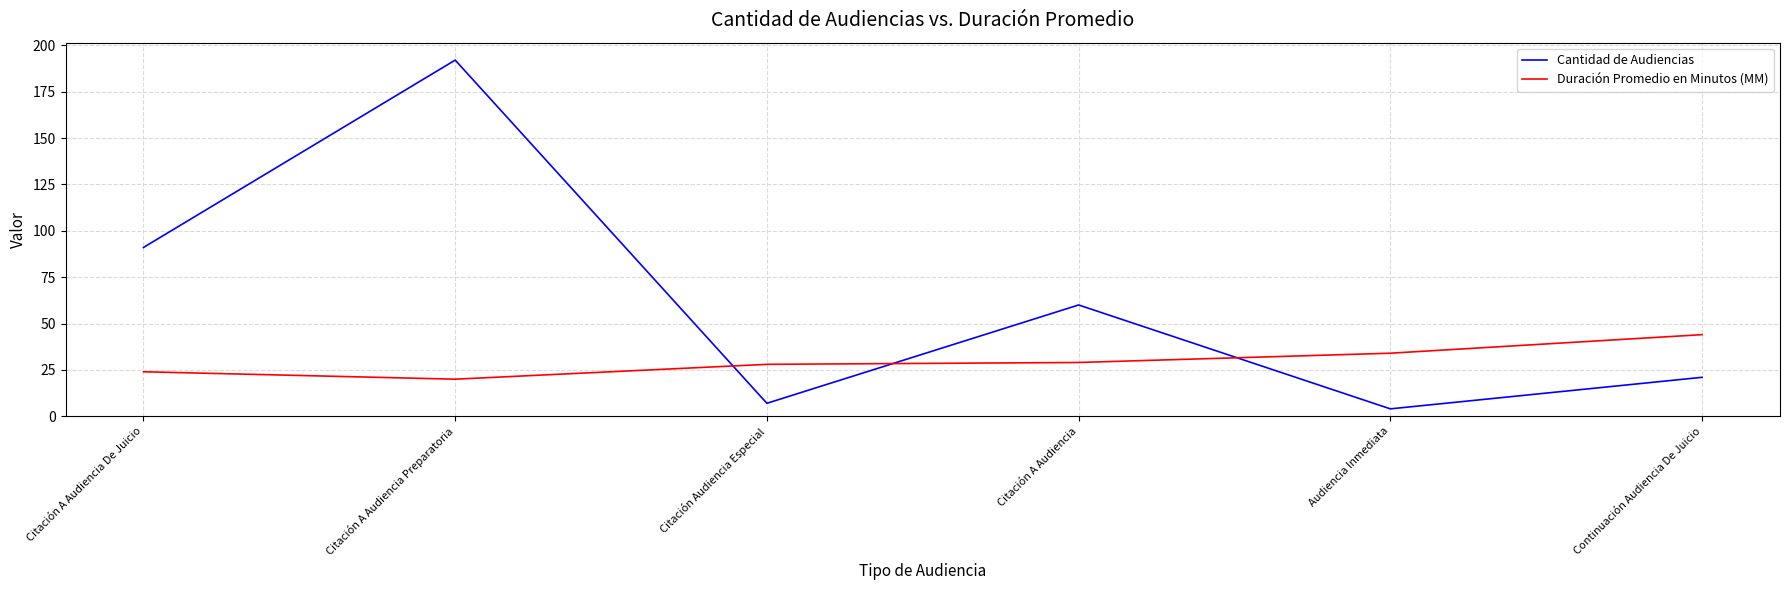

Reading right to left, transcribe all the data shown in this chart.

Cantidad de Audiencias: Continuación Audiencia De Juicio=21	Audiencia Inmediata=4	Citación A Audiencia=60	Citación Audiencia Especial=7	Citación A Audiencia Preparatoria=192	Citación A Audiencia De Juicio=91
Duración Promedio en Minutos (MM): Continuación Audiencia De Juicio=44	Audiencia Inmediata=34	Citación A Audiencia=29	Citación Audiencia Especial=28	Citación A Audiencia Preparatoria=20	Citación A Audiencia De Juicio=24